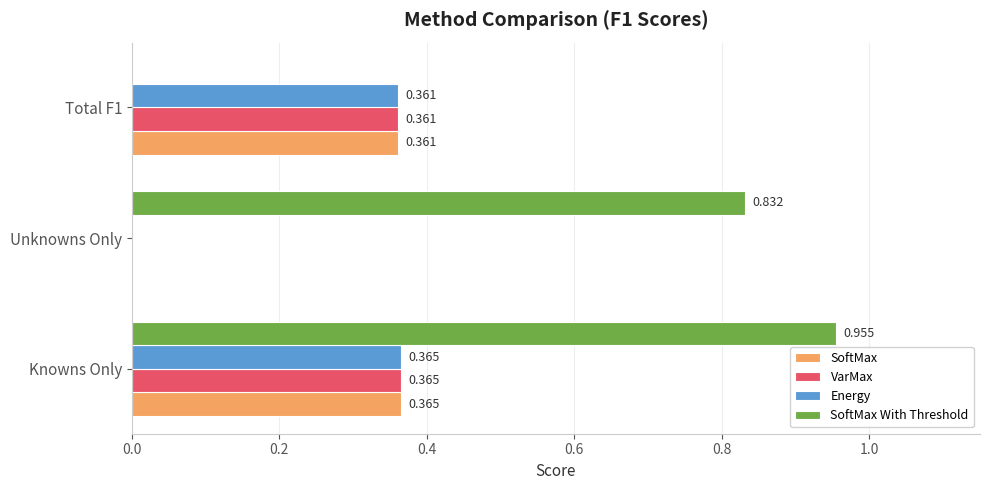

Which series has the largest total across all categories?

SoftMax With Threshold